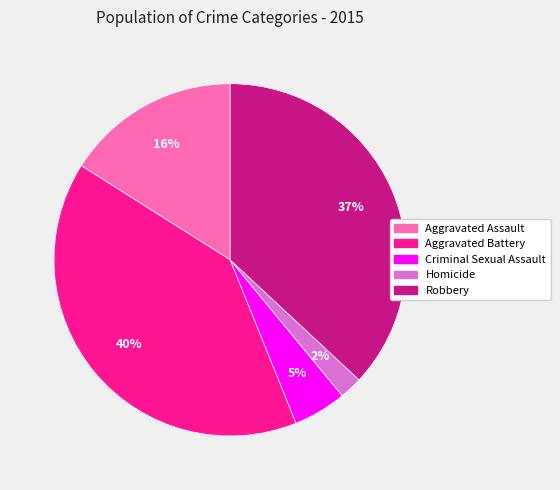

What is the smallest slice in the pie chart?

Homicide